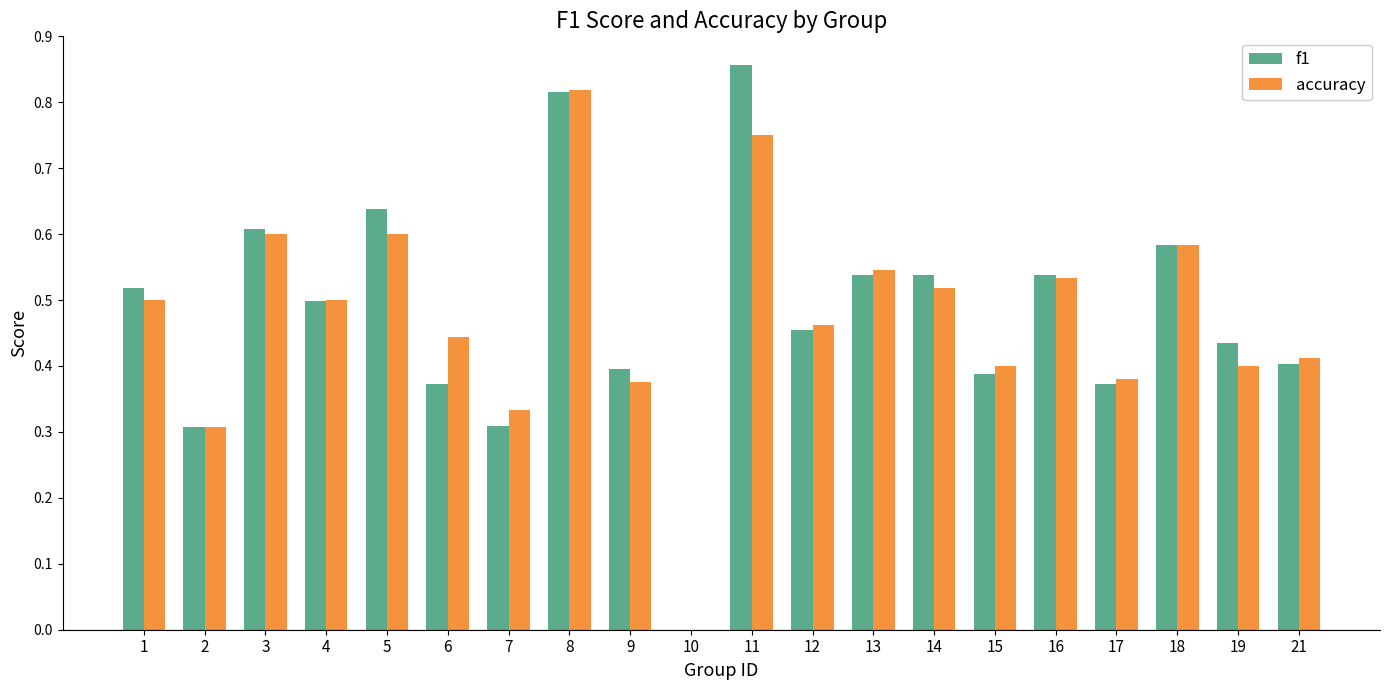

Between 4 and 6, which series saw the biggest shift?

f1